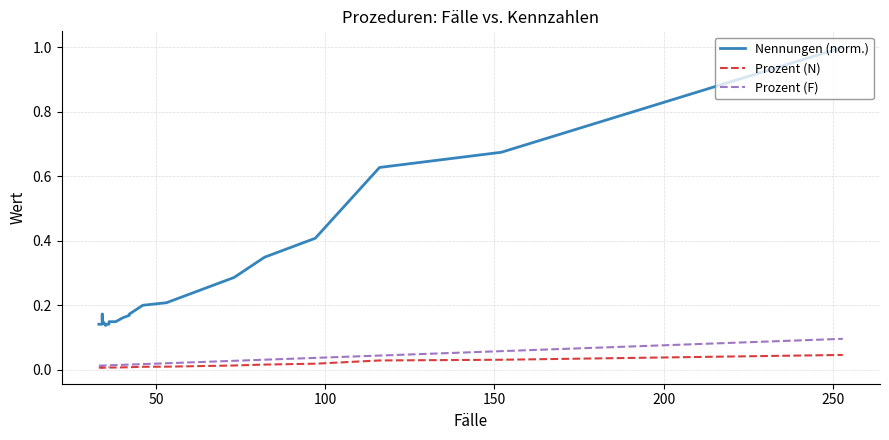

Reading left to right, list all the values displayed in this chart.

Nennungen (norm.): 0.1	0.1	0.2	0.2	0.1	0.1	0.1	0.1	0.1	0.2	0.2	0.2	0.2	0.2	0.3	0.3	0.4	0.6	0.7	1.0
Prozent (N): 0.0	0.0	0.0	0.0	0.0	0.0	0.0	0.0	0.0	0.0	0.0	0.0	0.0	0.0	0.0	0.0	0.0	0.0	0.0	0.0
Prozent (F): 0.0	0.0	0.0	0.0	0.0	0.0	0.0	0.0	0.0	0.0	0.0	0.0	0.0	0.0	0.0	0.0	0.0	0.0	0.1	0.1